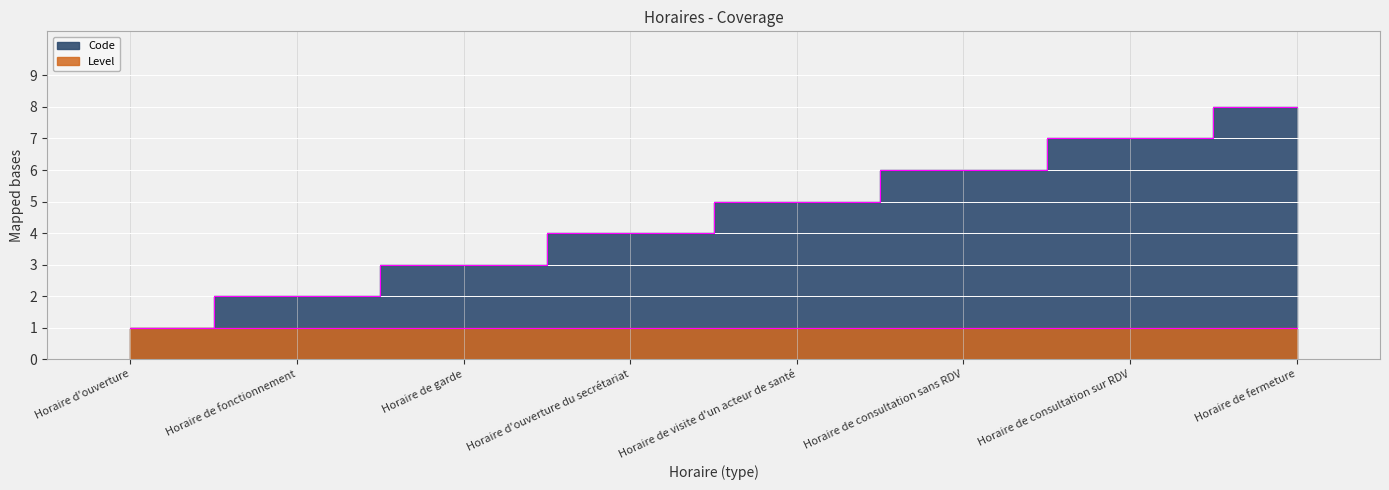

True or false: the data shows 1 at Horaire de visite d'un acteur de santé.

False